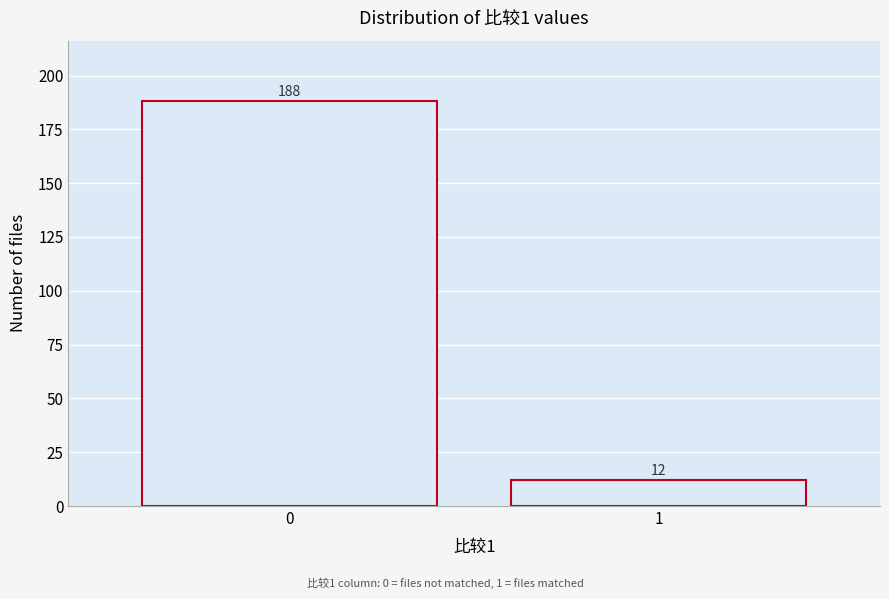

Reading left to right, what are all the values shown in this chart?

188	12